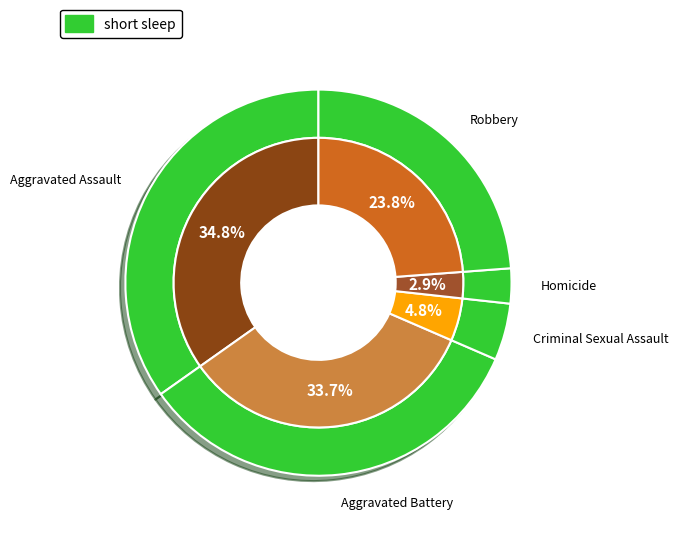

Rank the categories by value from lowest to highest.

Homicide, Criminal Sexual Assault, Robbery, Aggravated Battery, Aggravated Assault